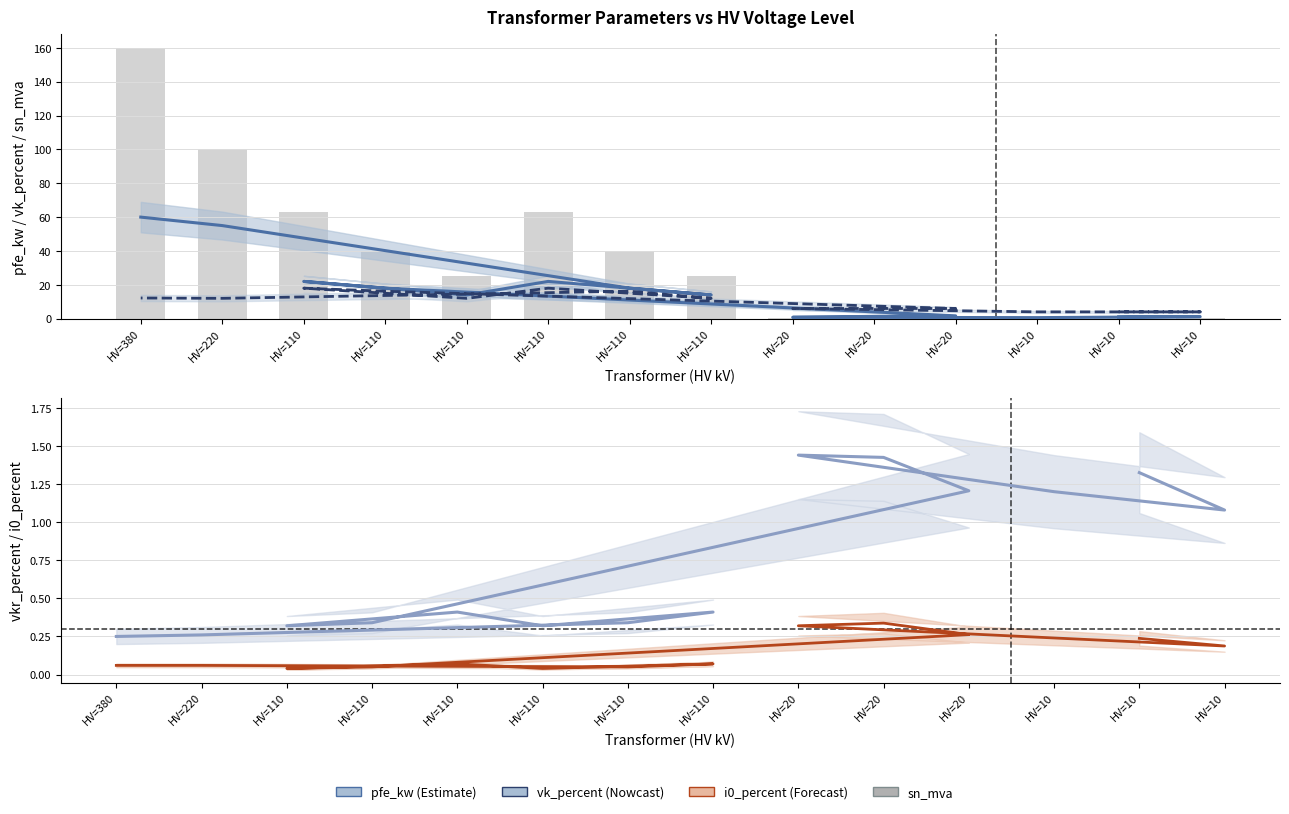

What is the maximum value shown in the chart?

160.0